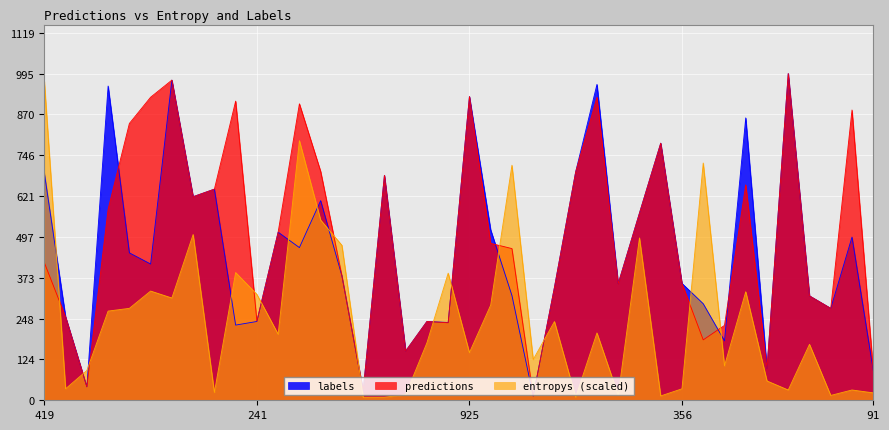

What is the label of the 23rd point from the right?

17